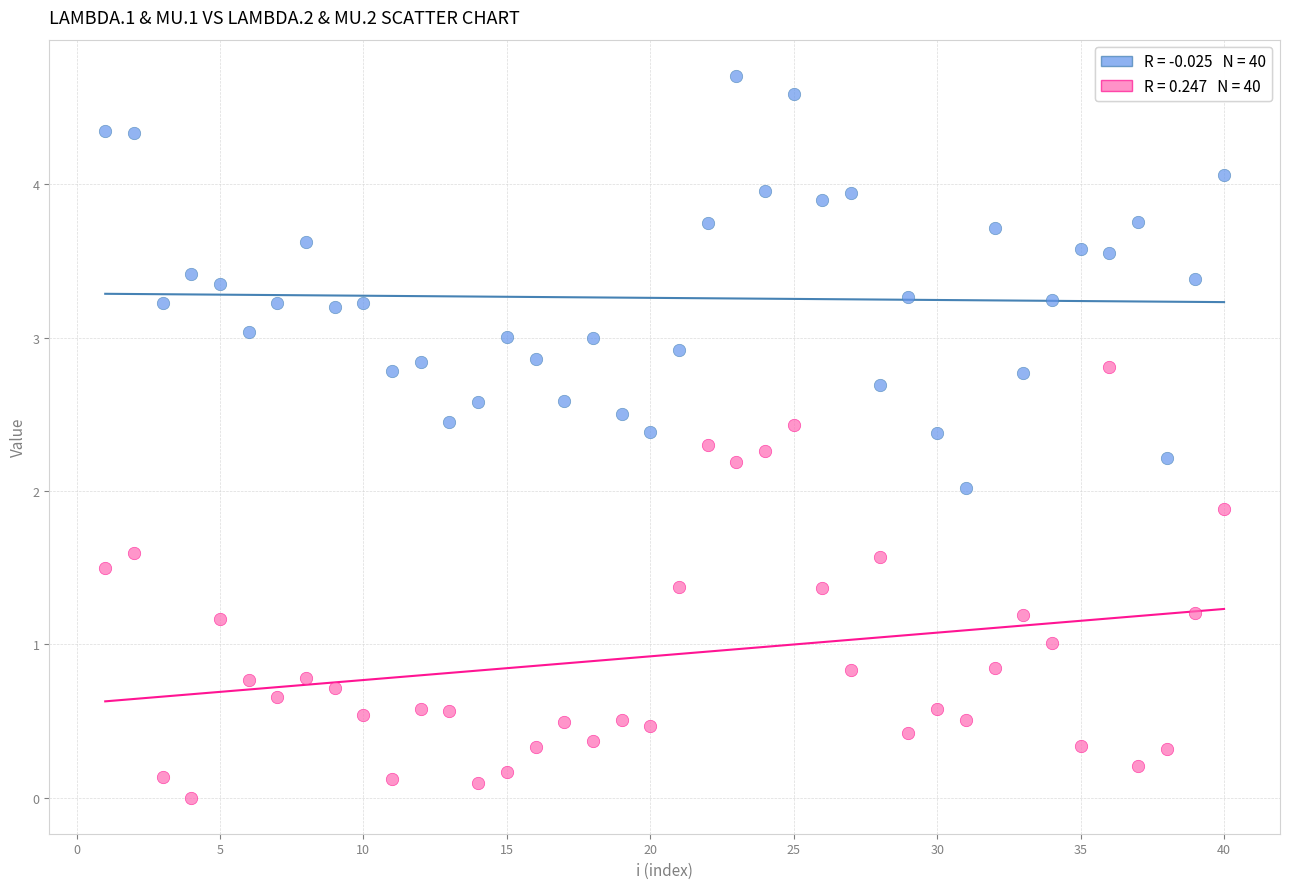

Across all data points, what is the range of Y values (max minus min)?

4.7